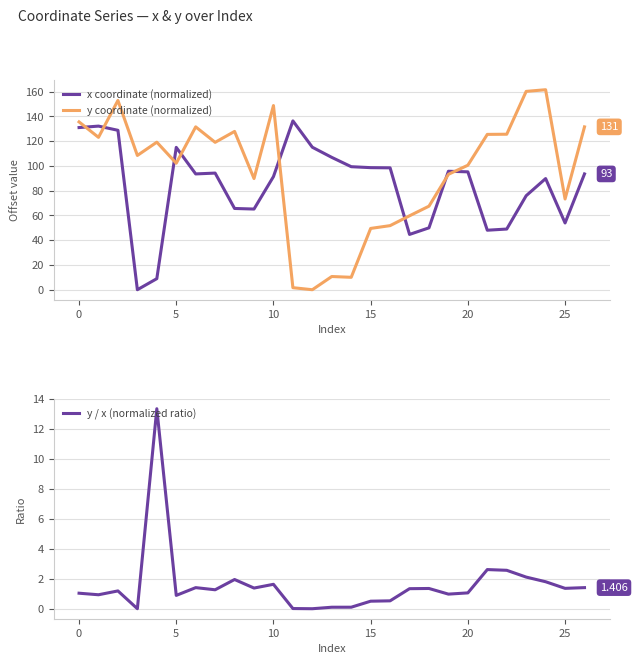

True or false: x coordinate (normalized) and y coordinate (normalized) cross at least once.

True